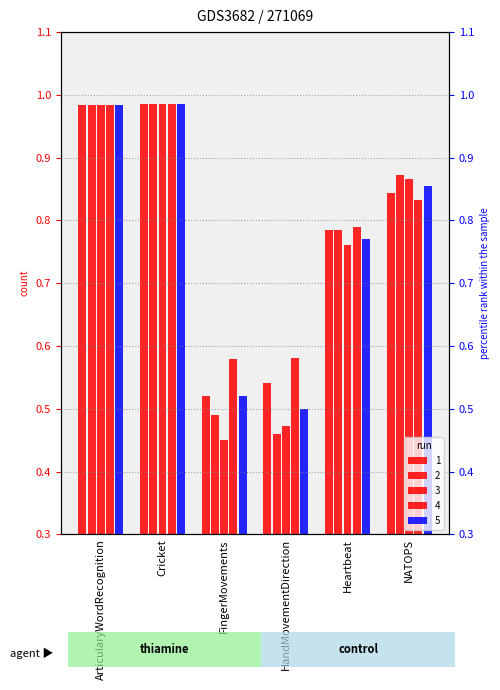

True or false: 1 has a value of 0.5 at FingerMovements.

True